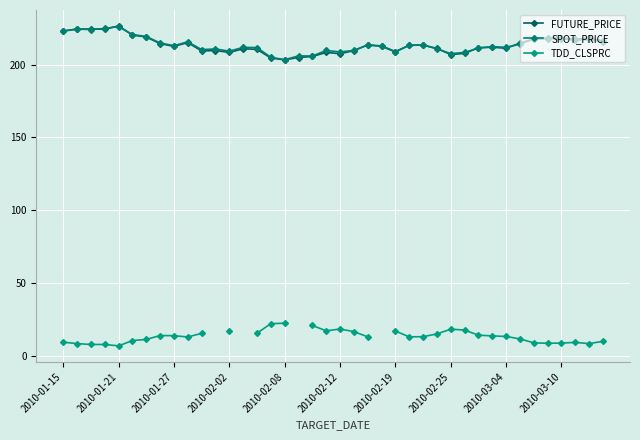

How many lines are shown in the chart?

3